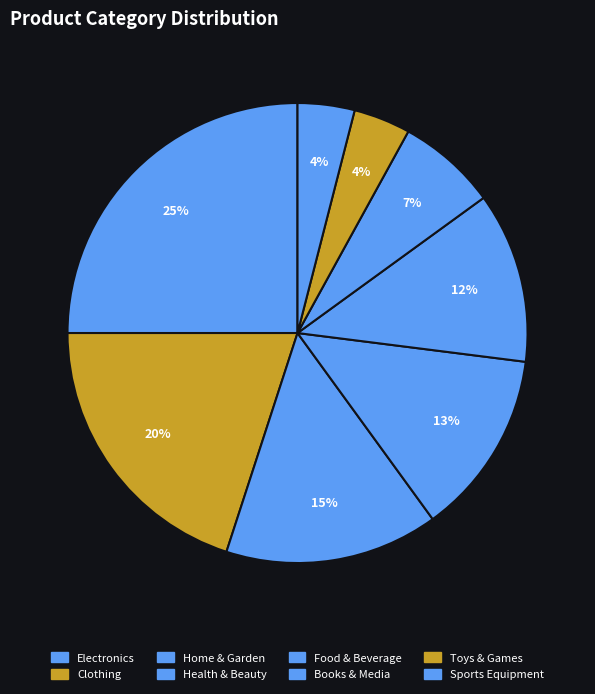

Does any single category account for the majority?

No